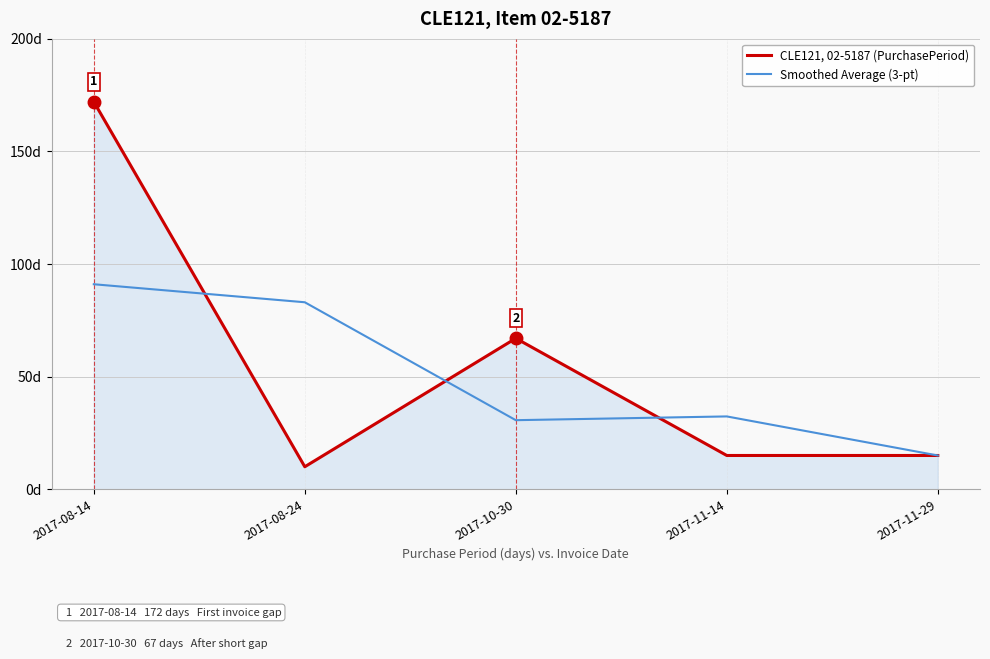

Reading left to right, transcribe all the data shown in this chart.

CLE121, 02-5187 (PurchasePeriod): 172.0	10.0	67.0	15.0	15.0
Smoothed Average (3-pt): 91.0	83.0	30.7	32.3	15.0